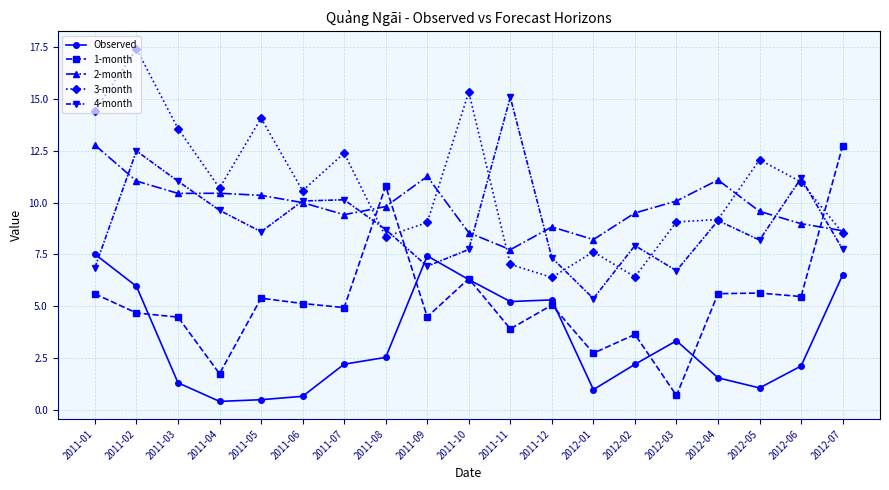

The 3-month series shows 9.1 at 2012-03. True or false?

True